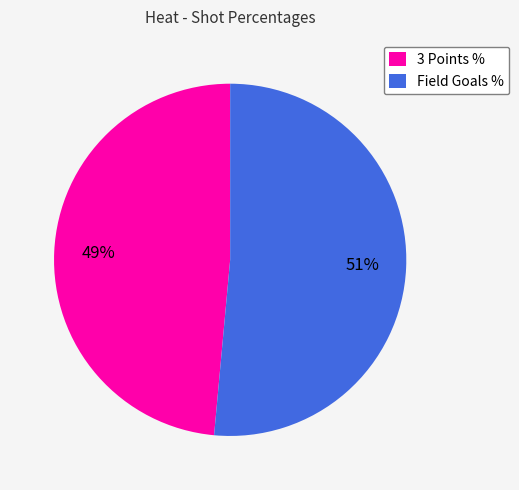

To the nearest percent, what is the combined percentage of 3 Points % and Field Goals %?

100%